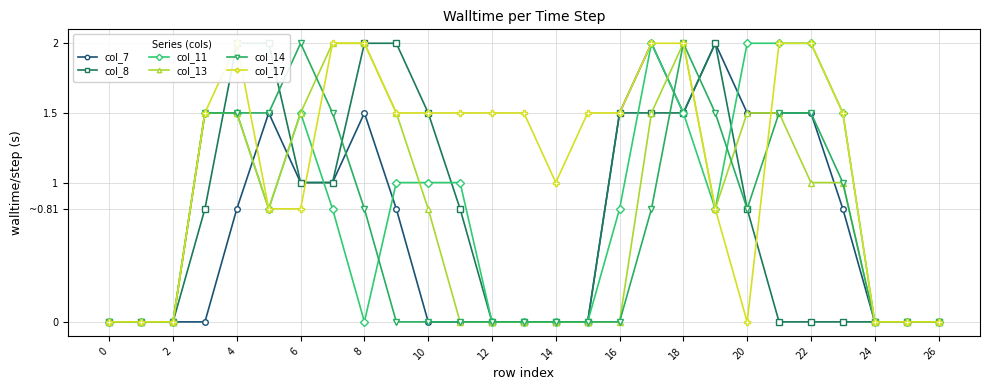

What is the difference between the maximum and minimum values in the col_7 series?

2.0